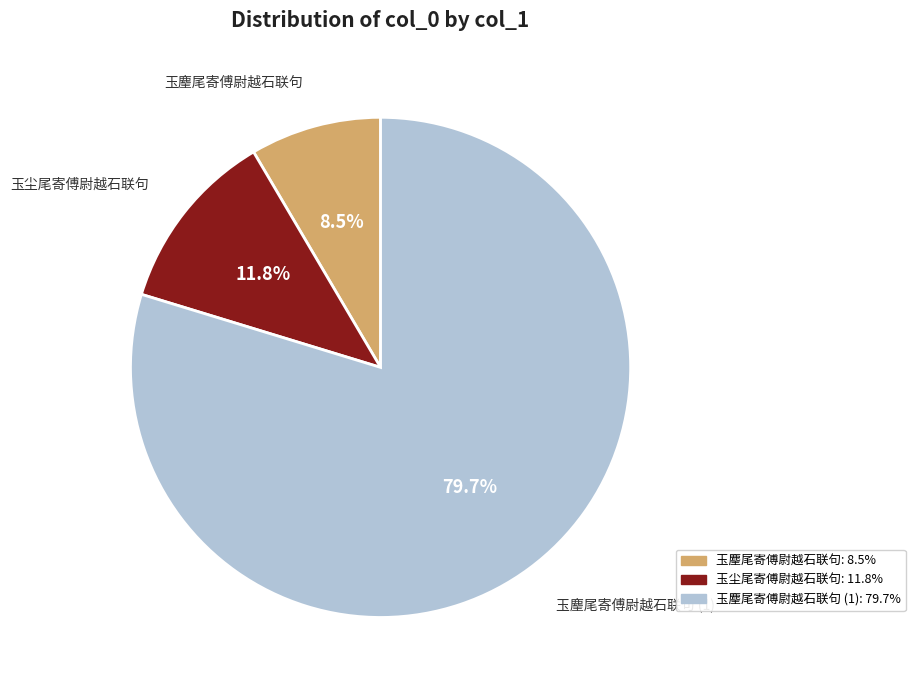

Is there any slice that represents more than half of the pie?

Yes